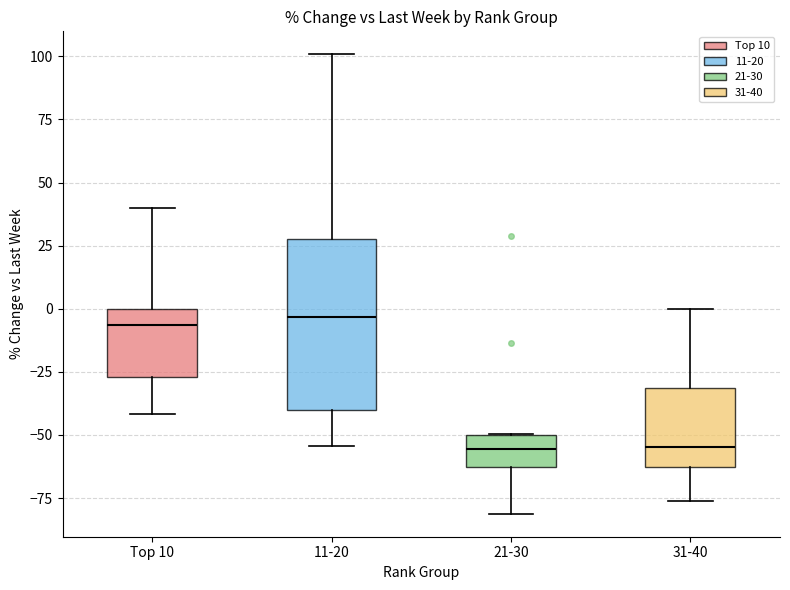

Reading left to right, read every box against the y-axis: the position of its median line, the range the box covers, and the ends of its whiskers. The values are not printed on the chart, so give them approximately, as read against the axis.

Top 10: median -5, box -25 to 0, whiskers -40 to 40
11-20: median -5, box -40 to 30, whiskers -55 to 100
21-30: median -55, box -65 to -50, whiskers -80 to -50
31-40: median -55, box -65 to -30, whiskers -75 to 0